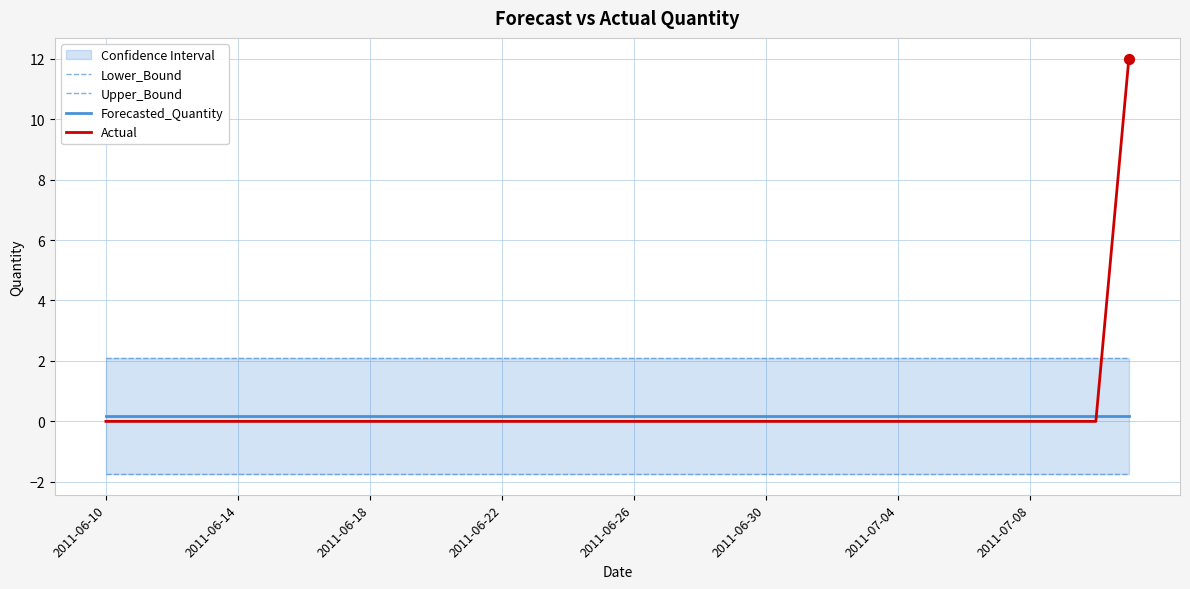

How many times do Forecasted_Quantity and Actual cross each other?

1